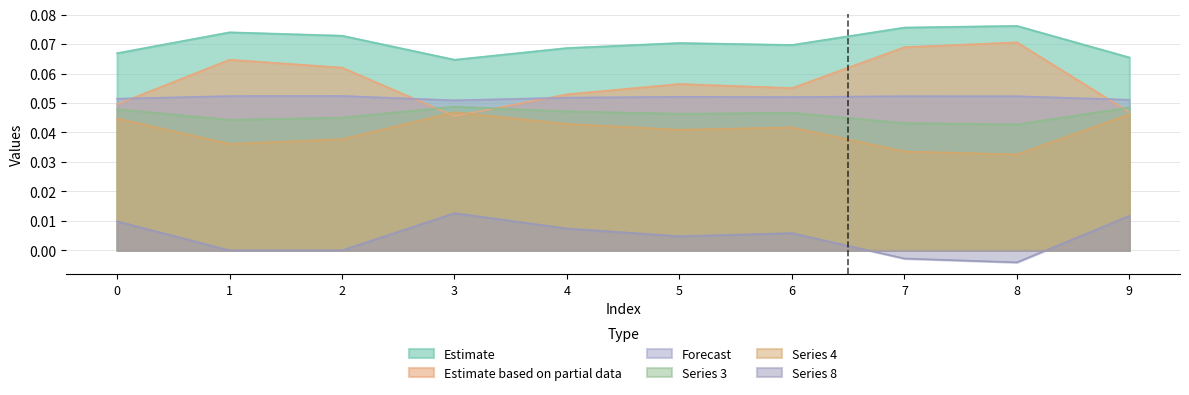

Which has a higher value, 6 or 2?

2